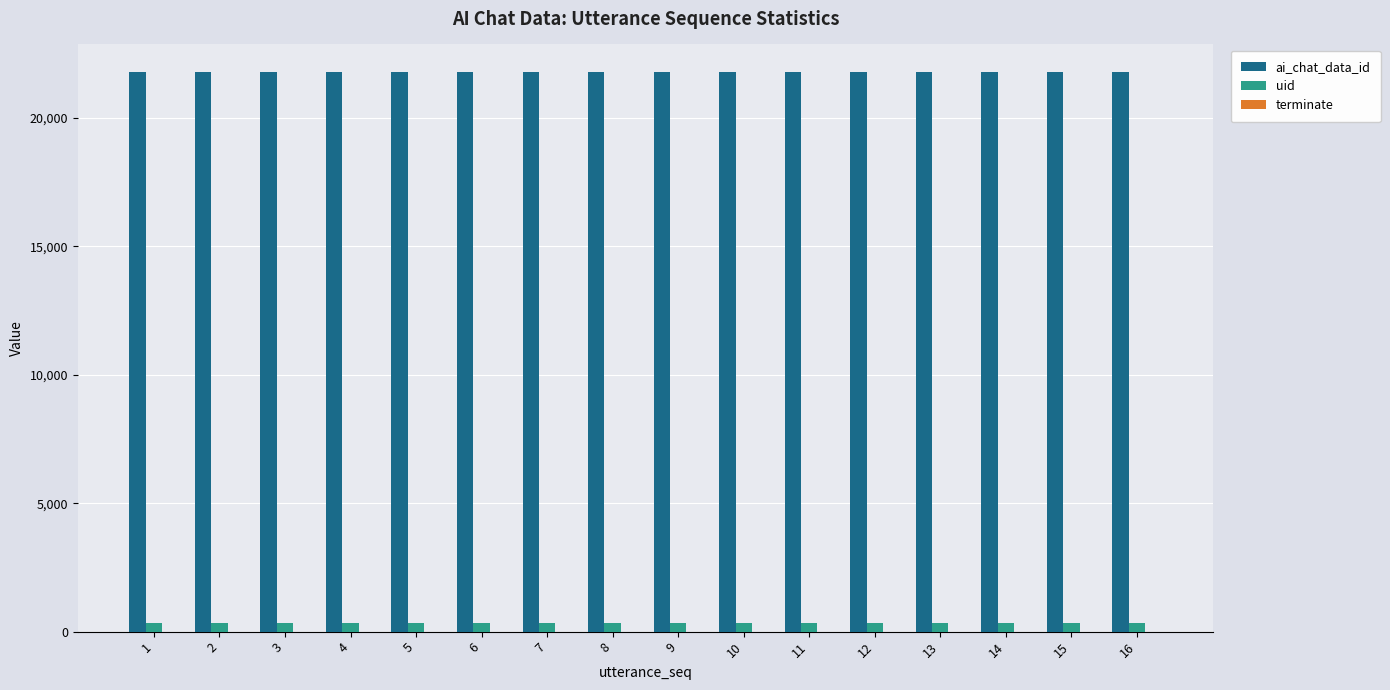

The value of ai_chat_data_id at 14 is 34070. True or false?

False